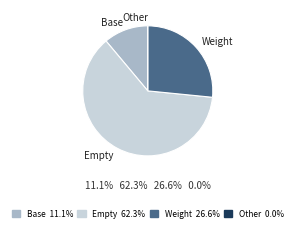

What is the largest slice in the pie chart?

Empty